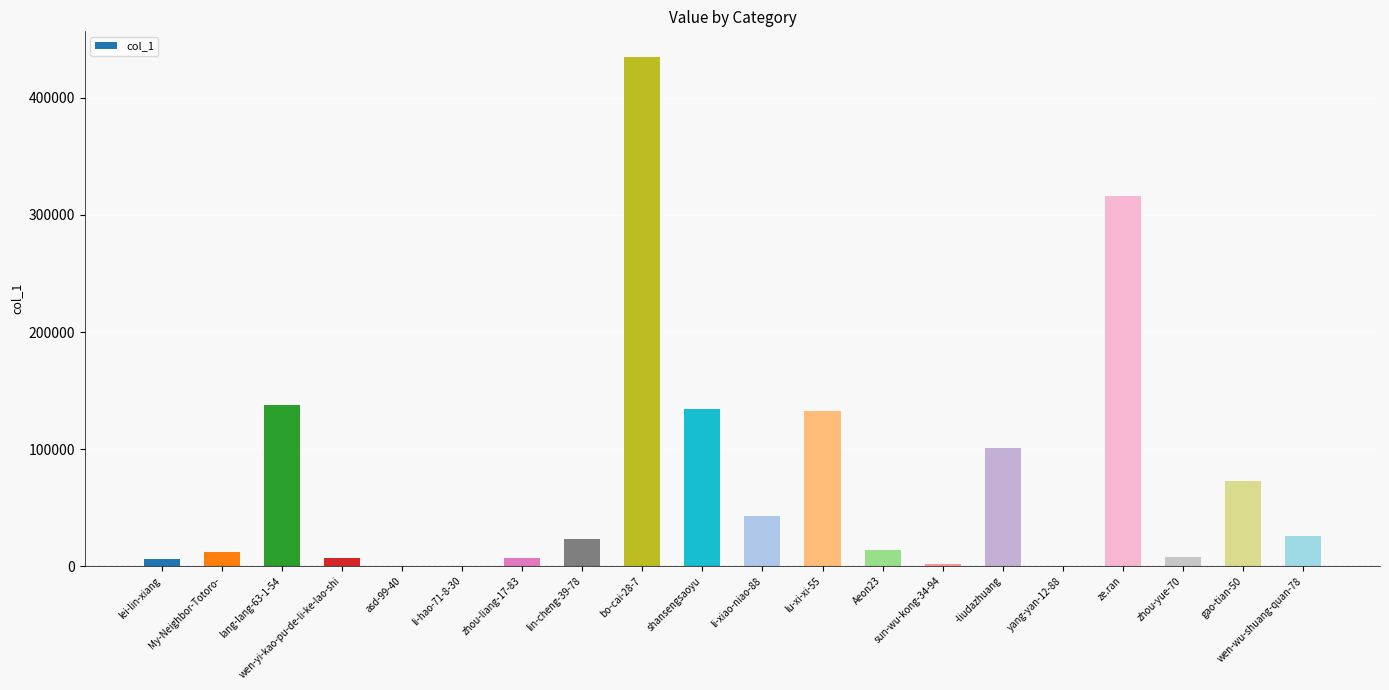

Where is the data nearest to the value 217597?

lang-lang-63-1-54